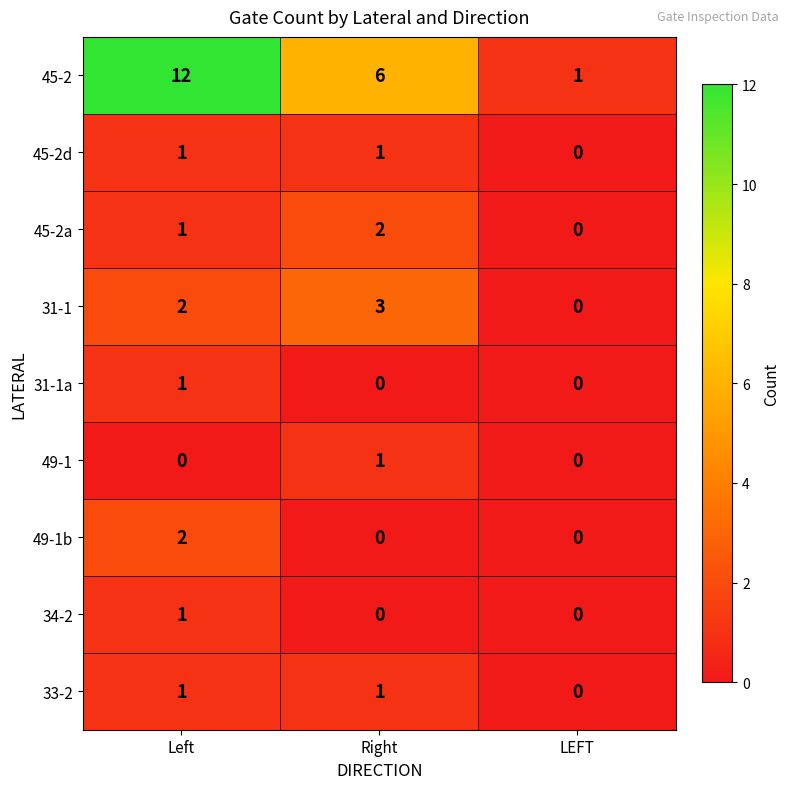

Reading right to left, list all the values displayed in this chart.

45-2: LEFT=1	Right=6	Left=12
45-2d: LEFT=0	Right=1	Left=1
45-2a: LEFT=0	Right=2	Left=1
31-1: LEFT=0	Right=3	Left=2
31-1a: LEFT=0	Right=0	Left=1
49-1: LEFT=0	Right=1	Left=0
49-1b: LEFT=0	Right=0	Left=2
34-2: LEFT=0	Right=0	Left=1
33-2: LEFT=0	Right=1	Left=1